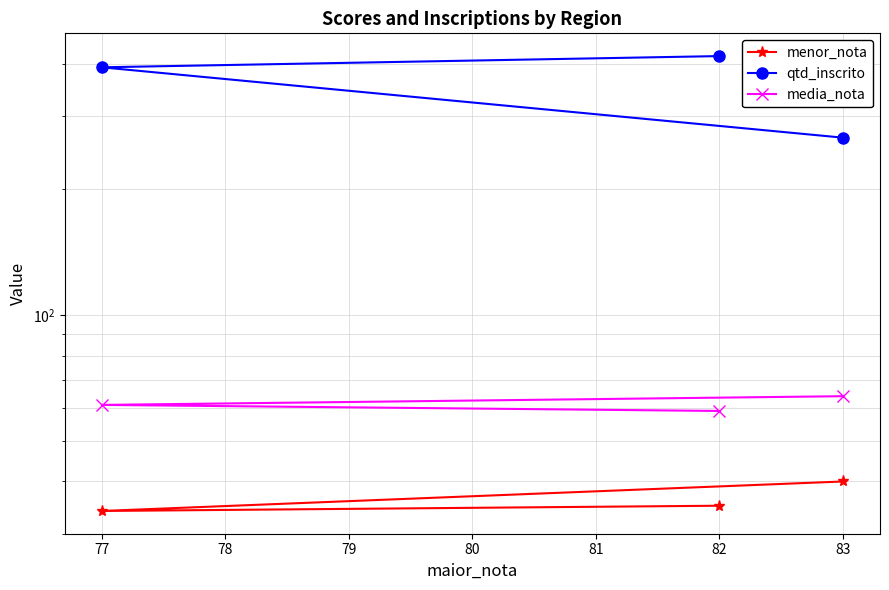

True or false: qtd_inscrito has a value of 392 at 77.

True